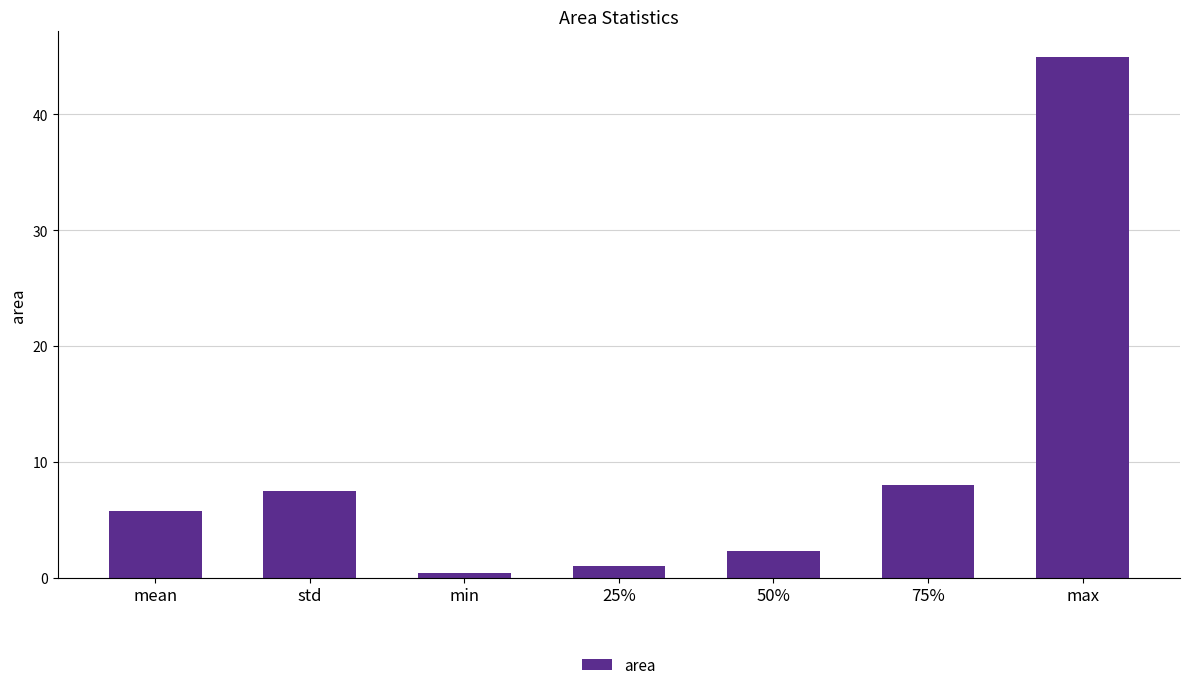

What is the label of the 6th bar from the right?

std